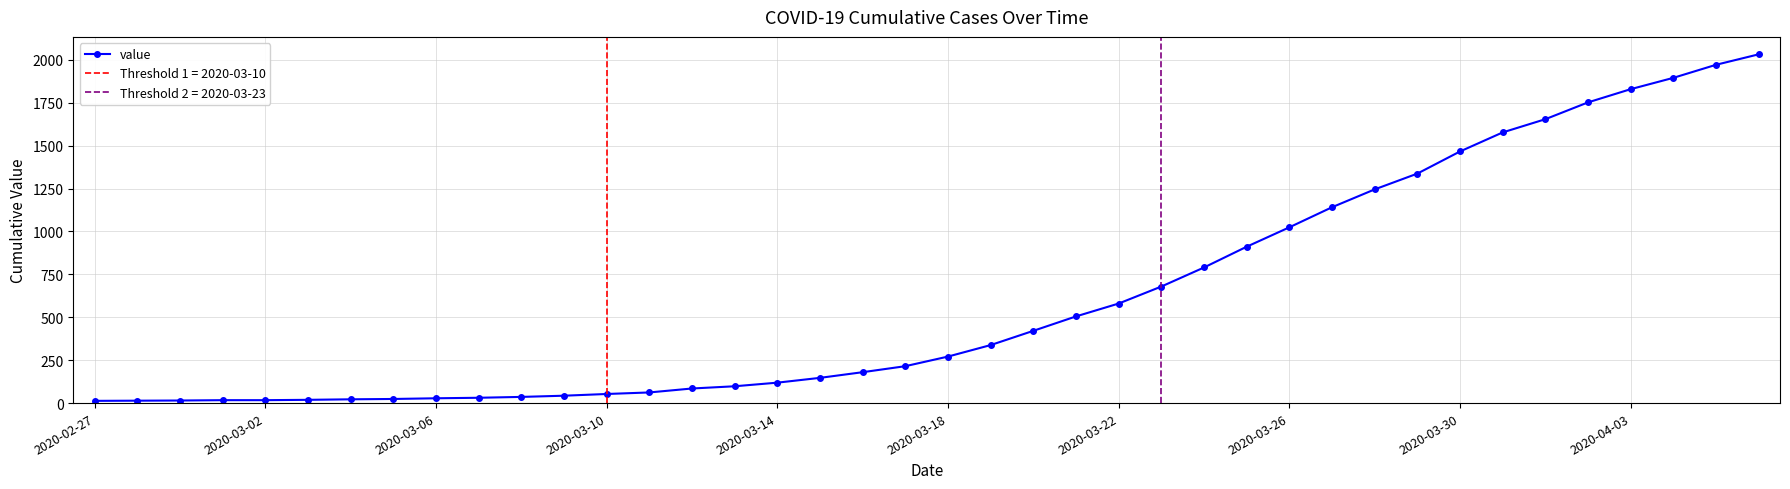

Approximately how many times larger is the value at 38 compared to 35?

1.1